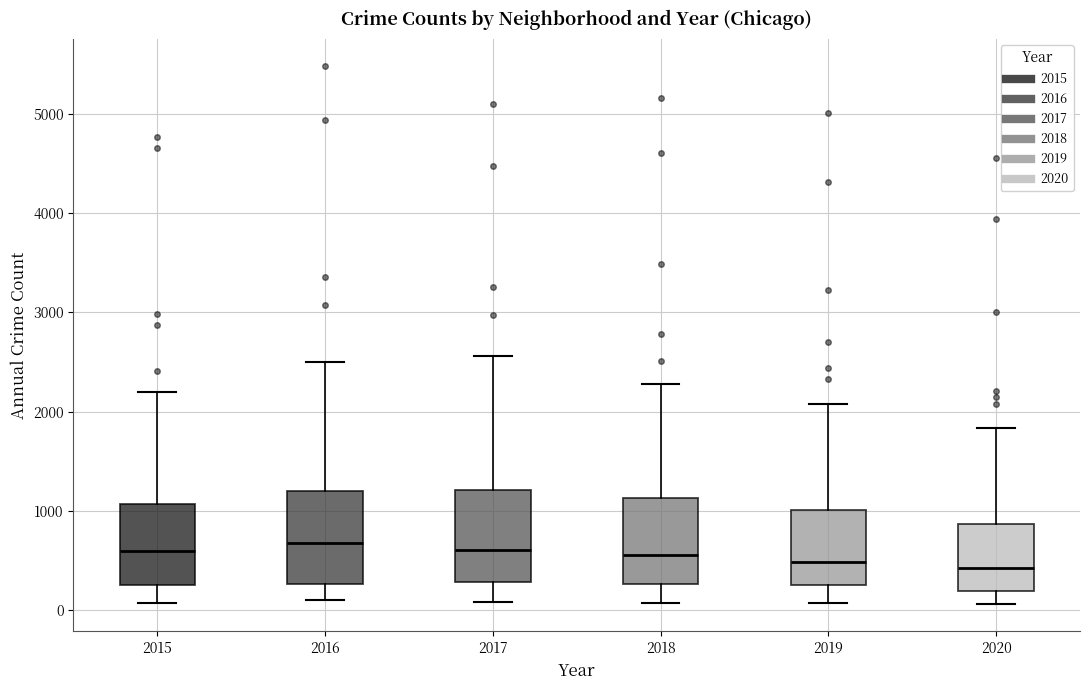

Reading left to right, read every box against the y-axis: the position of its median line, the range the box covers, and the ends of its whiskers. The values are not printed on the chart, so give them approximately, as read against the axis.

2015: median 600, box 300 to 1100, whiskers 100 to 2200
2016: median 700, box 300 to 1200, whiskers 100 to 2500
2017: median 600, box 300 to 1200, whiskers 100 to 2600
2018: median 600, box 300 to 1100, whiskers 100 to 2300
2019: median 500, box 300 to 1000, whiskers 100 to 2100
2020: median 400, box 200 to 900, whiskers 100 to 1800